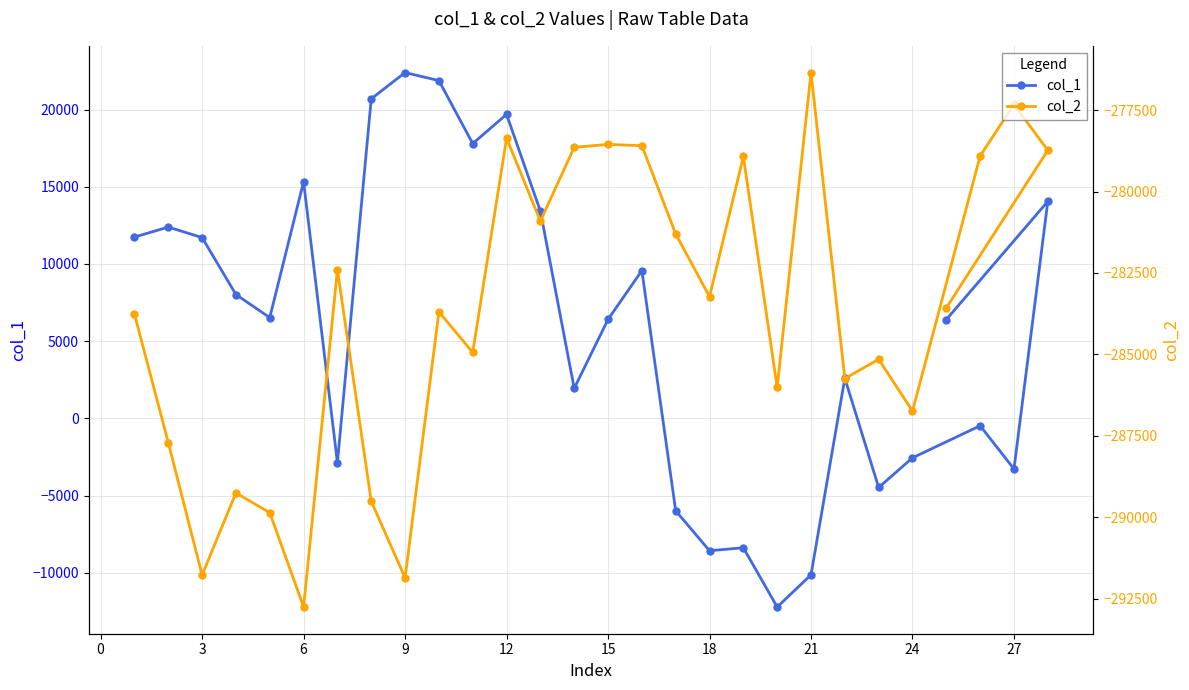

What are all the series names shown in the legend?

col_1, col_2